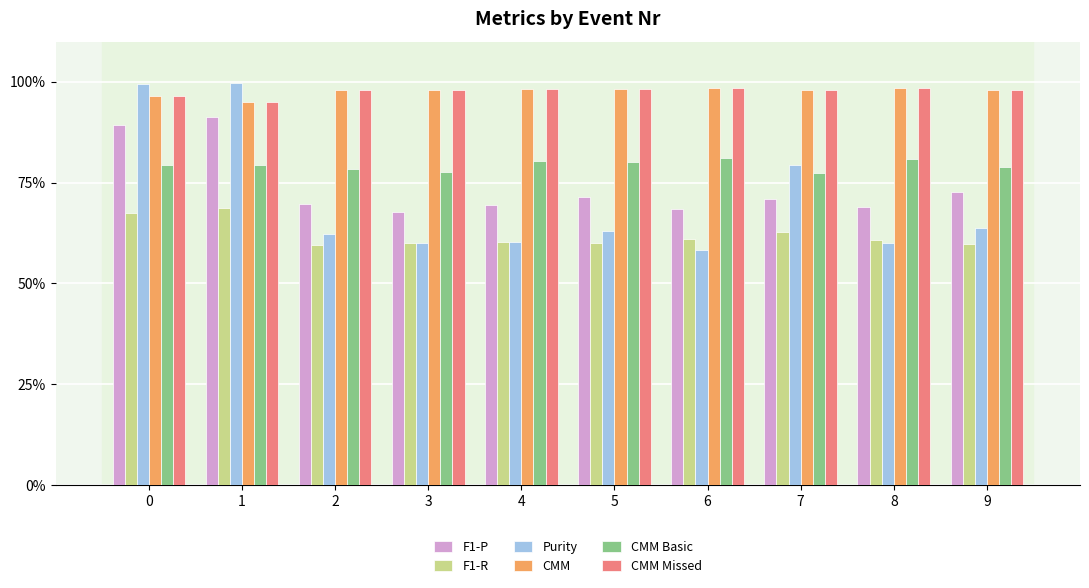

What is the difference between the highest and lowest values at 5?

0.4